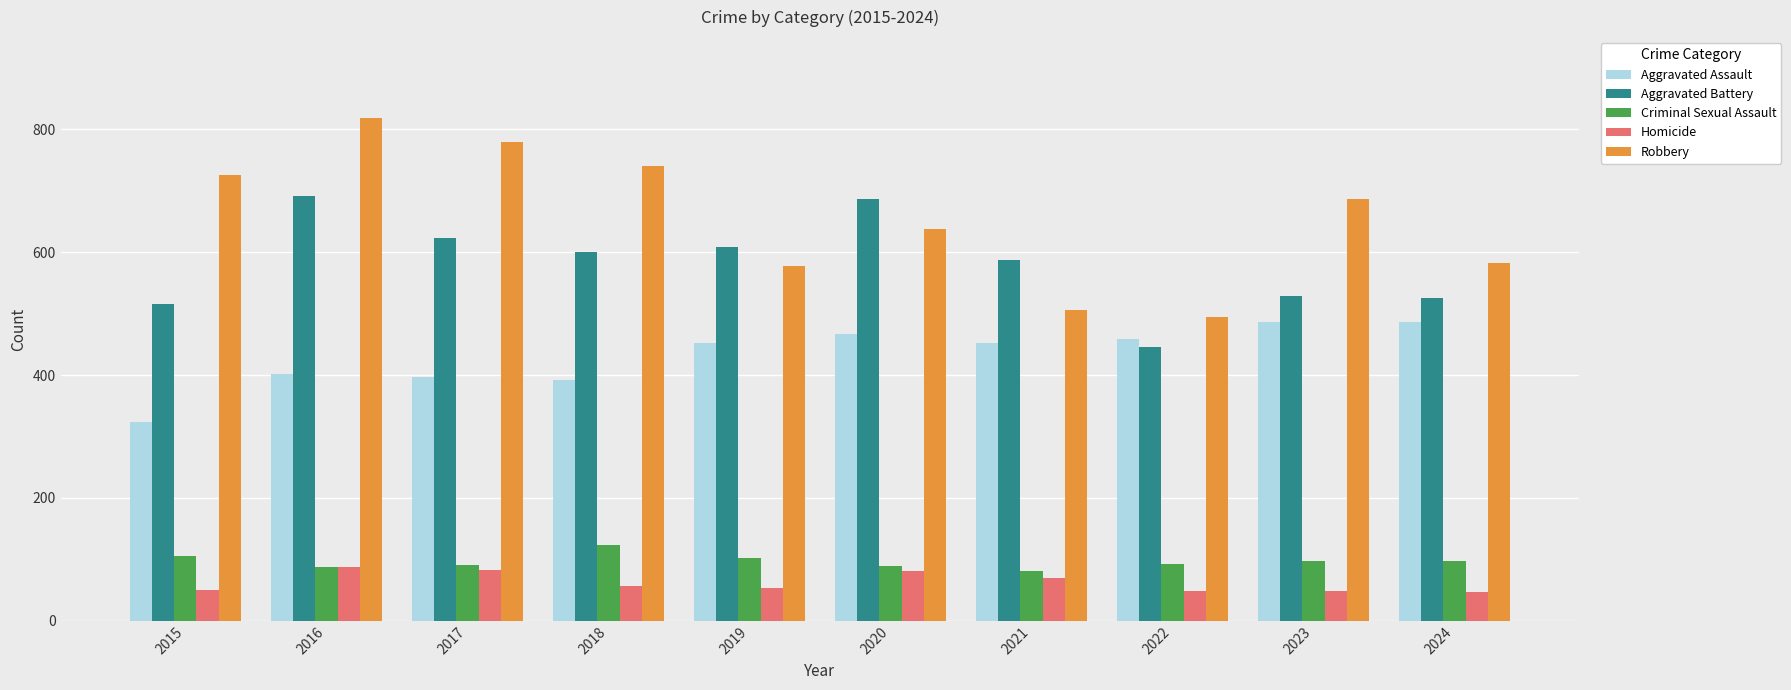

Read the Robbery value at 2019, to the nearest 50.

600